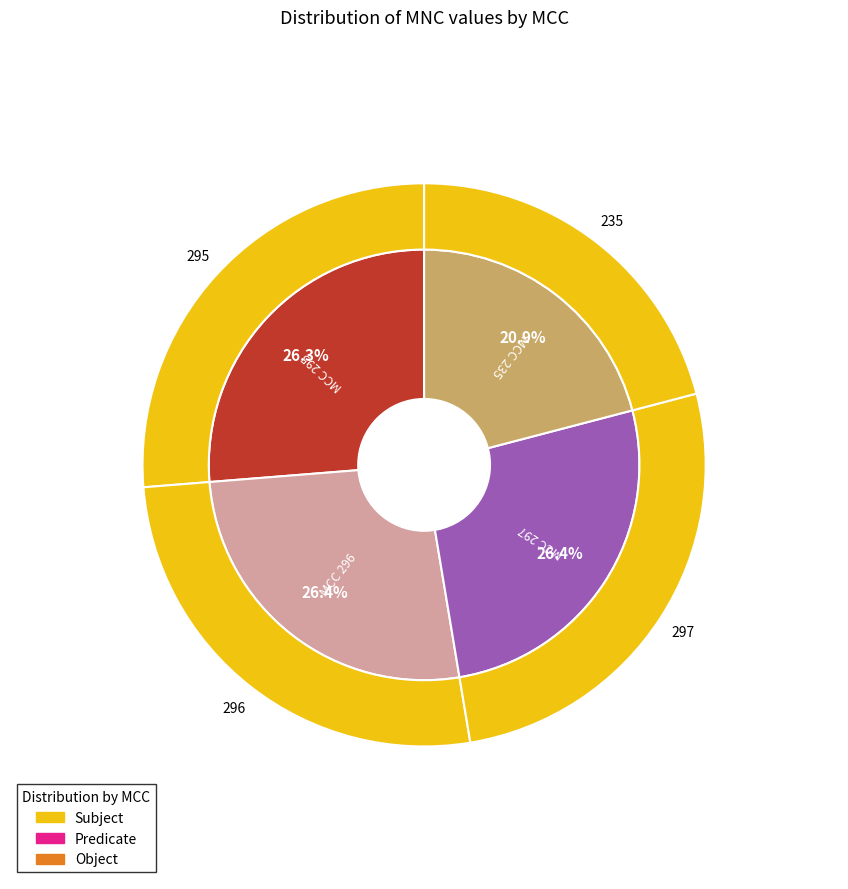

To the nearest percent, what is the average slice percentage?

25%